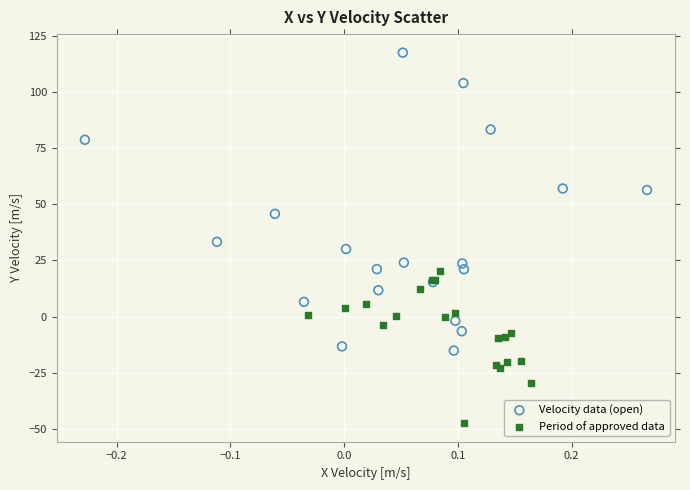

Which series has the largest Y range (max minus min)?

Velocity data (open)